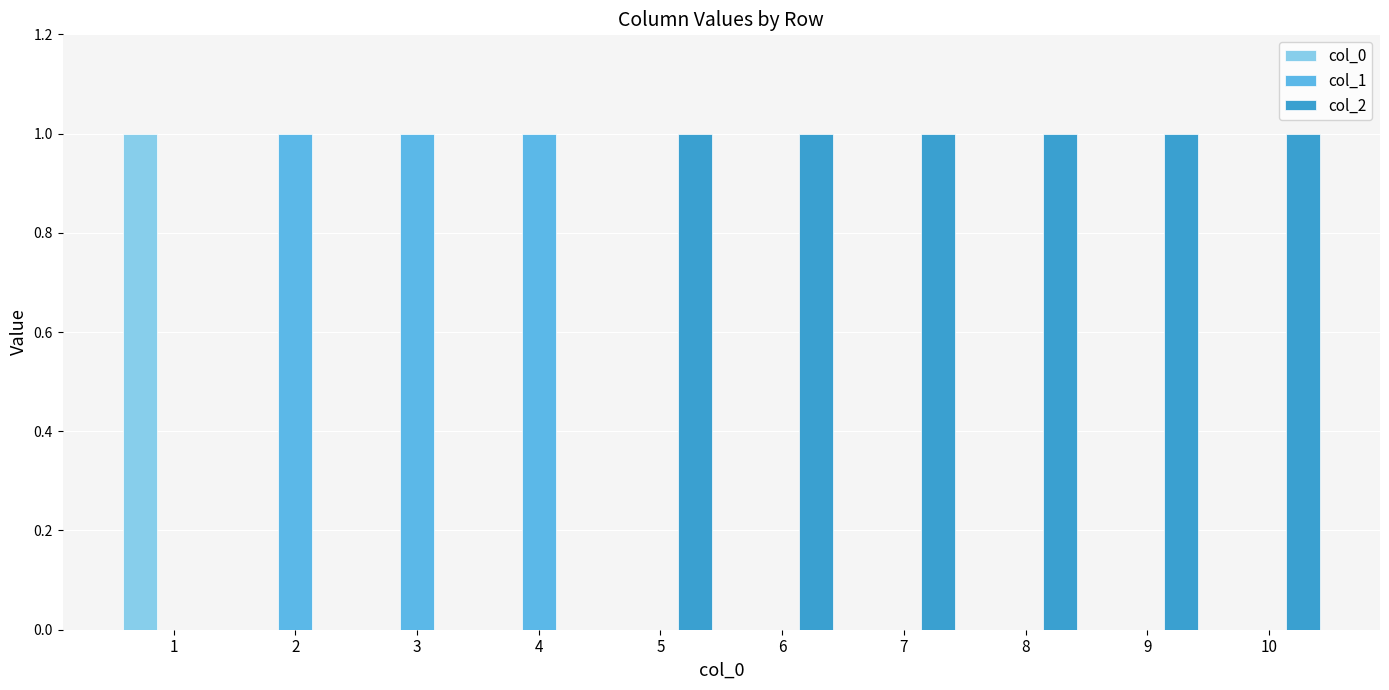

How many col_1 values are between 0 and 1?

10